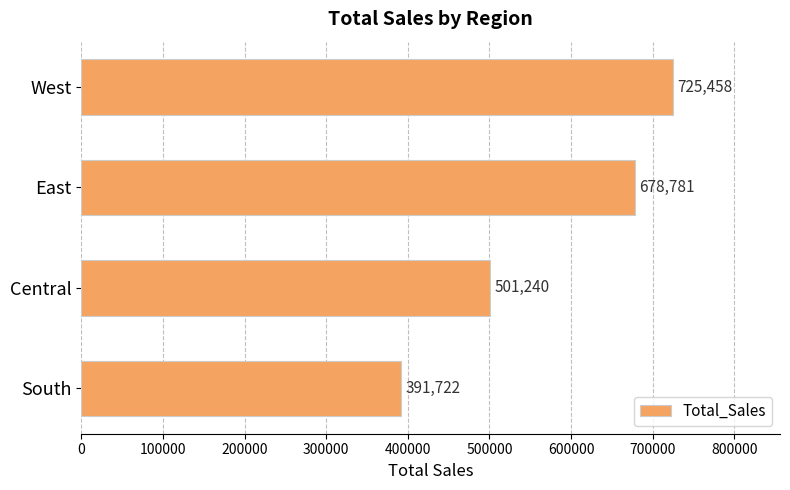

Is it true that the value at East is 423783.1?

False